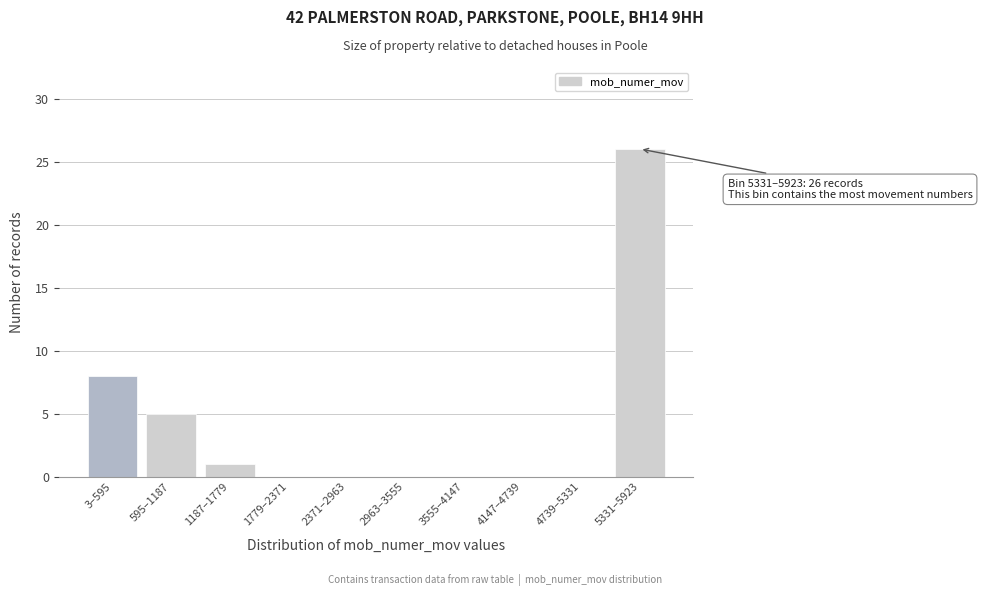

Reading left to right, what are all the values shown in this chart?

3–595=8	595–1187=5	1187–1779=1	1779–2371=0	2371–2963=0	2963–3555=0	3555–4147=0	4147–4739=0	4739–5331=0	5331–5923=26